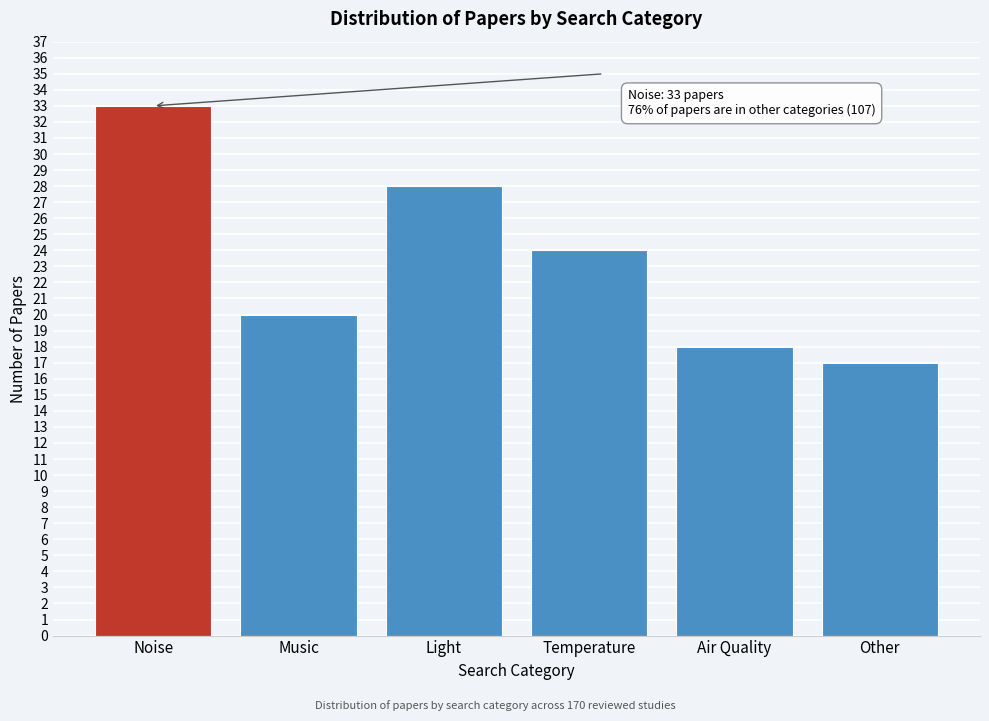

Reading left to right, what are all the values shown in this chart?

Noise=33	Music=20	Light=28	Temperature=24	Air Quality=18	Other=17